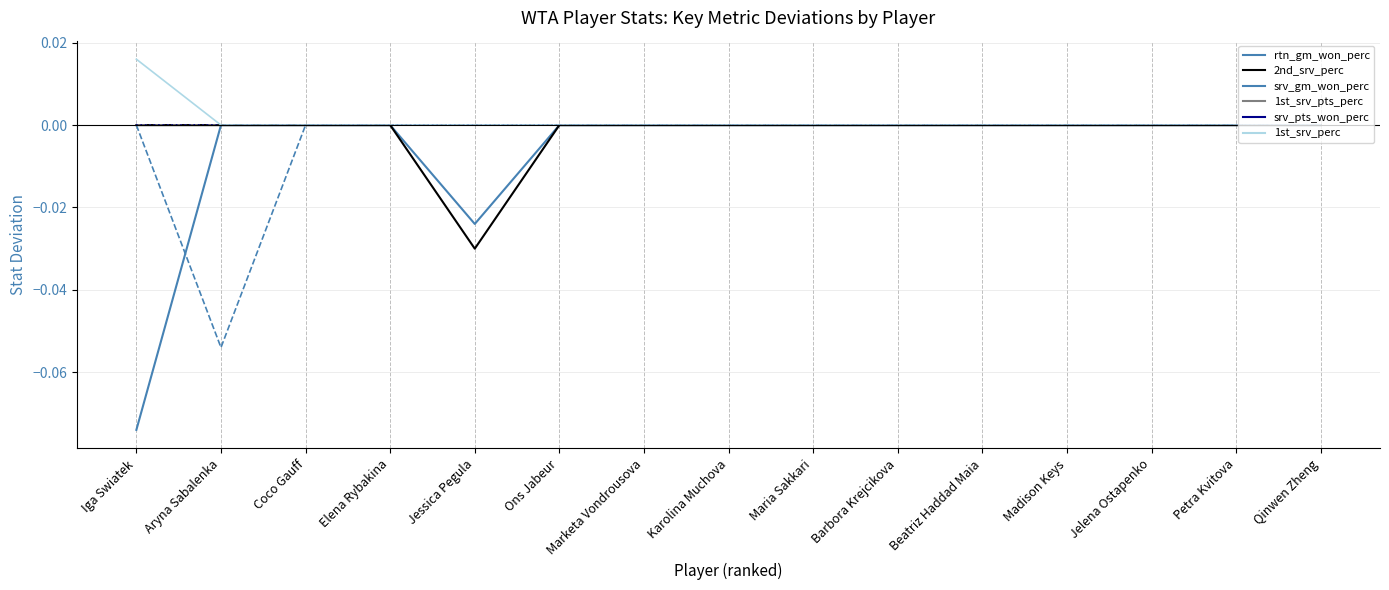

Reading left to right, transcribe all the data shown in this chart.

rtn_gm_won_perc: Iga Swiatek=-0.1	Aryna Sabalenka=0.0	Coco Gauff=0.0	Elena Rybakina=0.0	Jessica Pegula=-0.0	Ons Jabeur=0.0	Marketa Vondrousova=0.0	Karolina Muchova=0.0	Maria Sakkari=0.0	Barbora Krejcikova=0.0	Beatriz Haddad Maia=0.0	Madison Keys=0.0	Jelena Ostapenko=0.0	Petra Kvitova=0.0	Qinwen Zheng=0.0
2nd_srv_perc: Iga Swiatek=0.0	Aryna Sabalenka=0.0	Coco Gauff=0.0	Elena Rybakina=0.0	Jessica Pegula=-0.0	Ons Jabeur=0.0	Marketa Vondrousova=0.0	Karolina Muchova=0.0	Maria Sakkari=0.0	Barbora Krejcikova=0.0	Beatriz Haddad Maia=0.0	Madison Keys=0.0	Jelena Ostapenko=0.0	Petra Kvitova=0.0	Qinwen Zheng=0.0
srv_gm_won_perc: Iga Swiatek=0.0	Aryna Sabalenka=-0.1	Coco Gauff=0.0	Elena Rybakina=0.0	Jessica Pegula=0.0	Ons Jabeur=0.0	Marketa Vondrousova=0.0	Karolina Muchova=0.0	Maria Sakkari=0.0	Barbora Krejcikova=0.0	Beatriz Haddad Maia=0.0	Madison Keys=0.0	Jelena Ostapenko=0.0	Petra Kvitova=0.0	Qinwen Zheng=0.0
1st_srv_pts_perc: Iga Swiatek=0.0	Aryna Sabalenka=0.0	Coco Gauff=0.0	Elena Rybakina=0.0	Jessica Pegula=0.0	Ons Jabeur=0.0	Marketa Vondrousova=0.0	Karolina Muchova=0.0	Maria Sakkari=0.0	Barbora Krejcikova=0.0	Beatriz Haddad Maia=0.0	Madison Keys=0.0	Jelena Ostapenko=0.0	Petra Kvitova=0.0	Qinwen Zheng=0.0
srv_pts_won_perc: Iga Swiatek=0.0	Aryna Sabalenka=0.0	Coco Gauff=0.0	Elena Rybakina=0.0	Jessica Pegula=0.0	Ons Jabeur=0.0	Marketa Vondrousova=0.0	Karolina Muchova=0.0	Maria Sakkari=0.0	Barbora Krejcikova=0.0	Beatriz Haddad Maia=0.0	Madison Keys=0.0	Jelena Ostapenko=0.0	Petra Kvitova=0.0	Qinwen Zheng=0.0
1st_srv_perc: Iga Swiatek=0.0	Aryna Sabalenka=0.0	Coco Gauff=0.0	Elena Rybakina=0.0	Jessica Pegula=0.0	Ons Jabeur=0.0	Marketa Vondrousova=0.0	Karolina Muchova=0.0	Maria Sakkari=0.0	Barbora Krejcikova=0.0	Beatriz Haddad Maia=0.0	Madison Keys=0.0	Jelena Ostapenko=0.0	Petra Kvitova=0.0	Qinwen Zheng=0.0